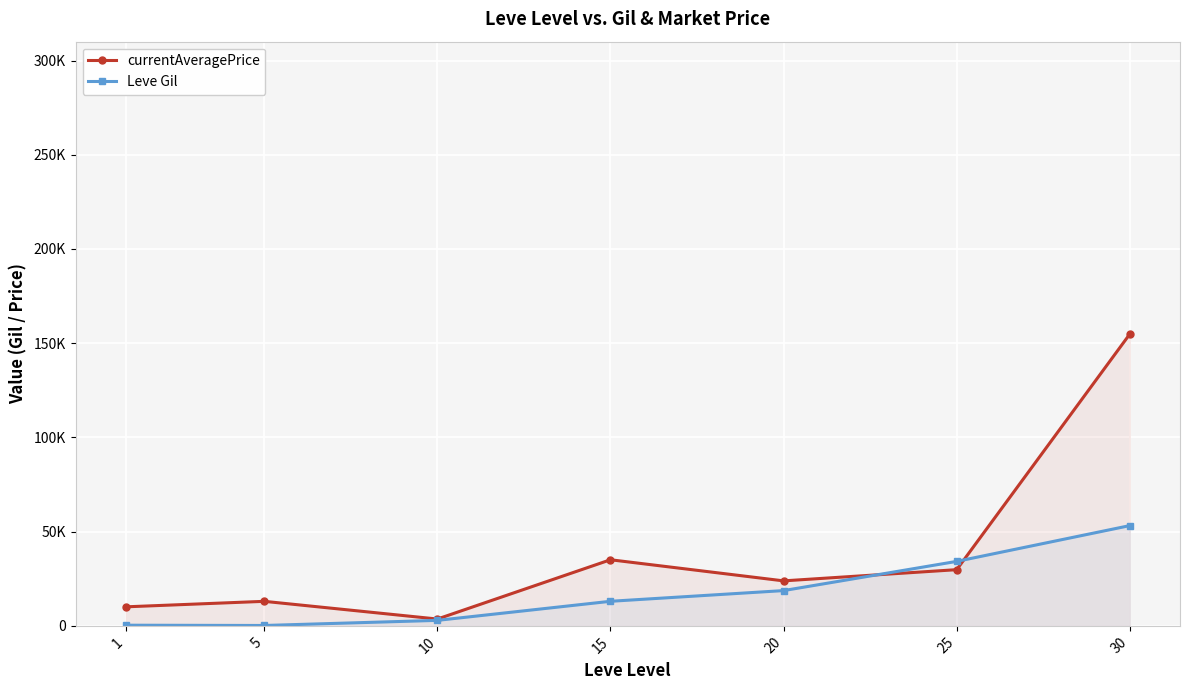

Where is currentAveragePrice nearest to the value 79232?

15